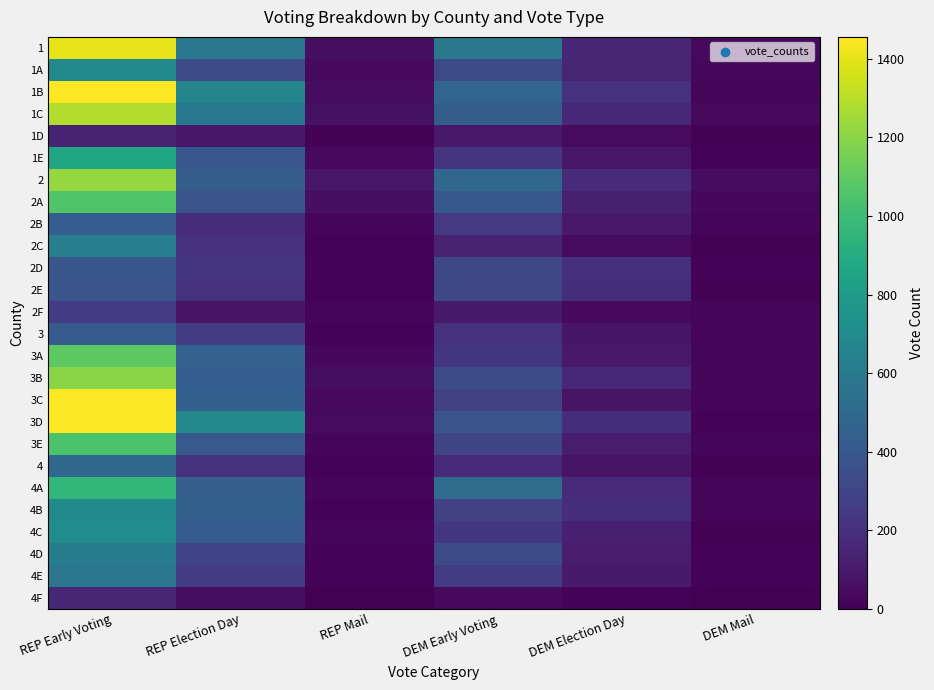

What is the spread (max minus min) of values at REP Election Day?

629